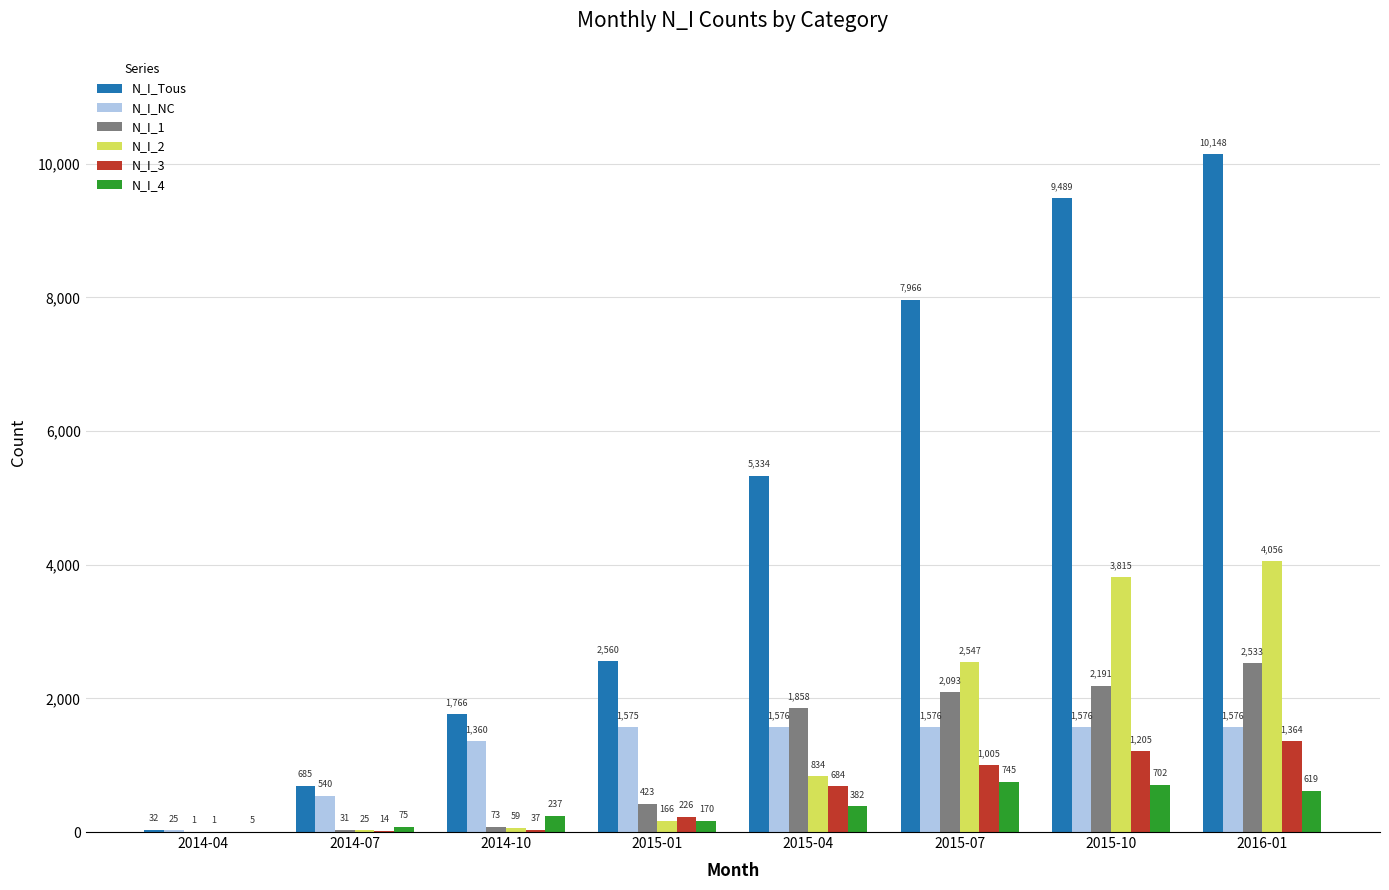

Where is N_I_2 nearest to the value 2028?

2015-07